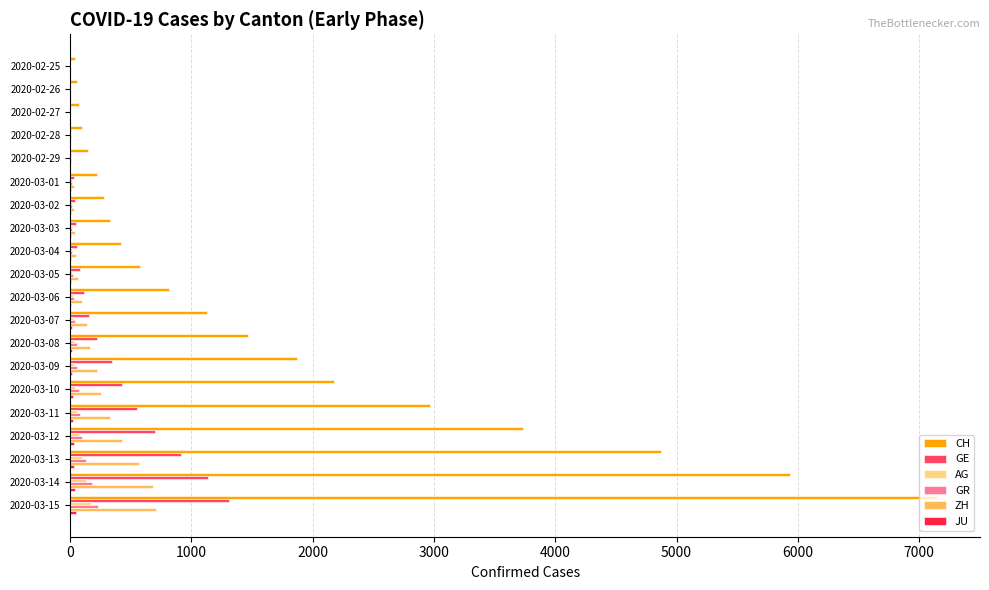

Which series has the largest total across all categories?

CH